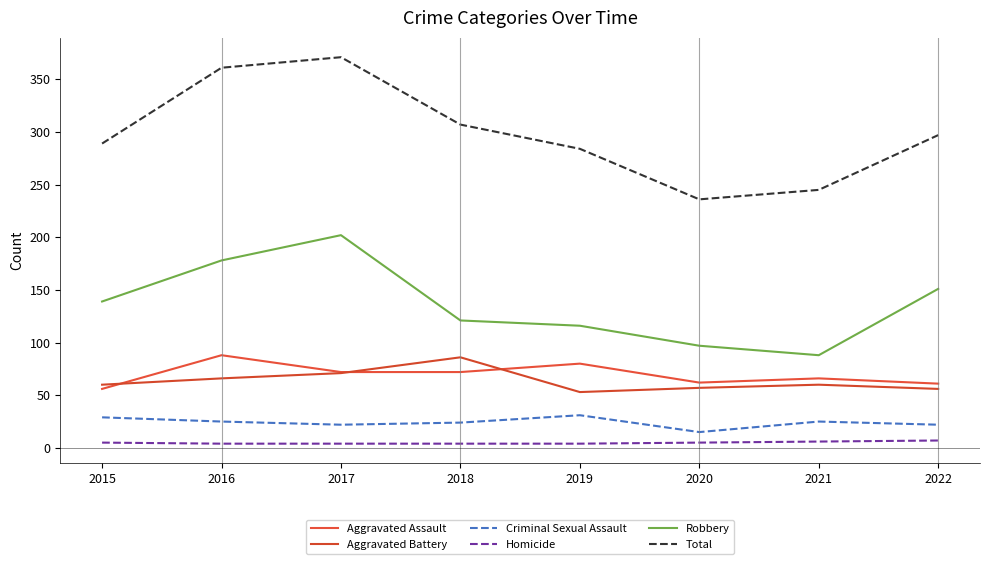

Which has a higher value, 2018 or 2021?

2018